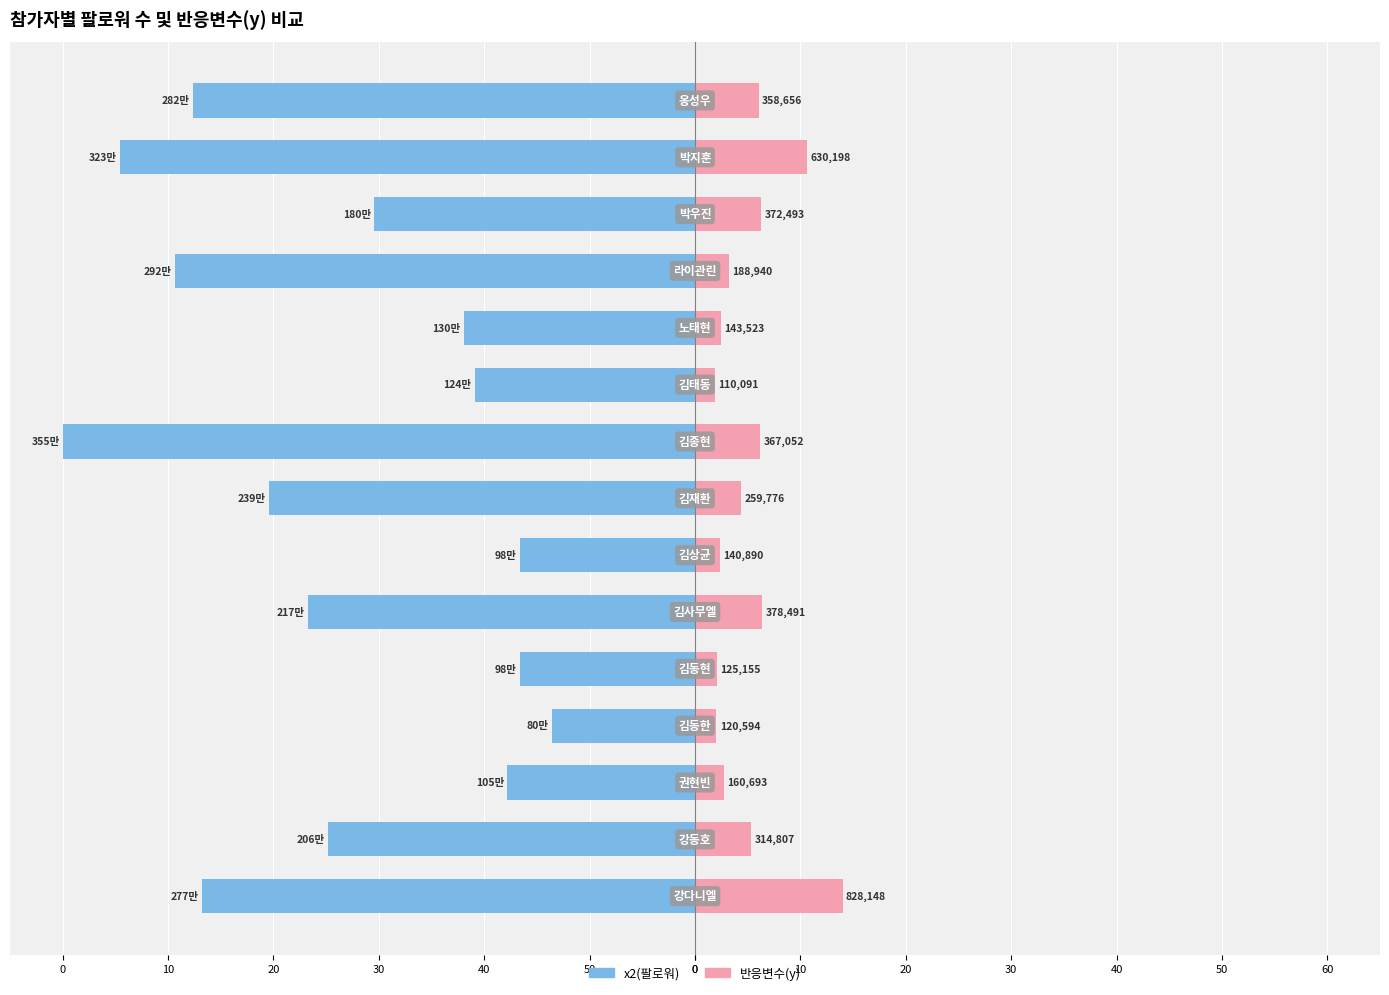

What is the total value across all series at 20?

-14.5